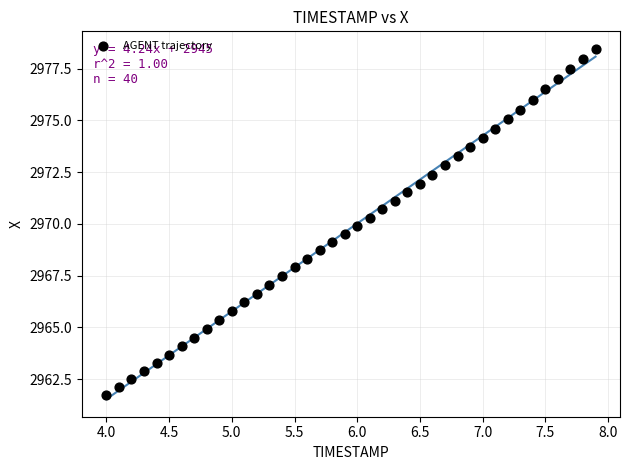

What is the range of Y values (max minus min)?

16.7